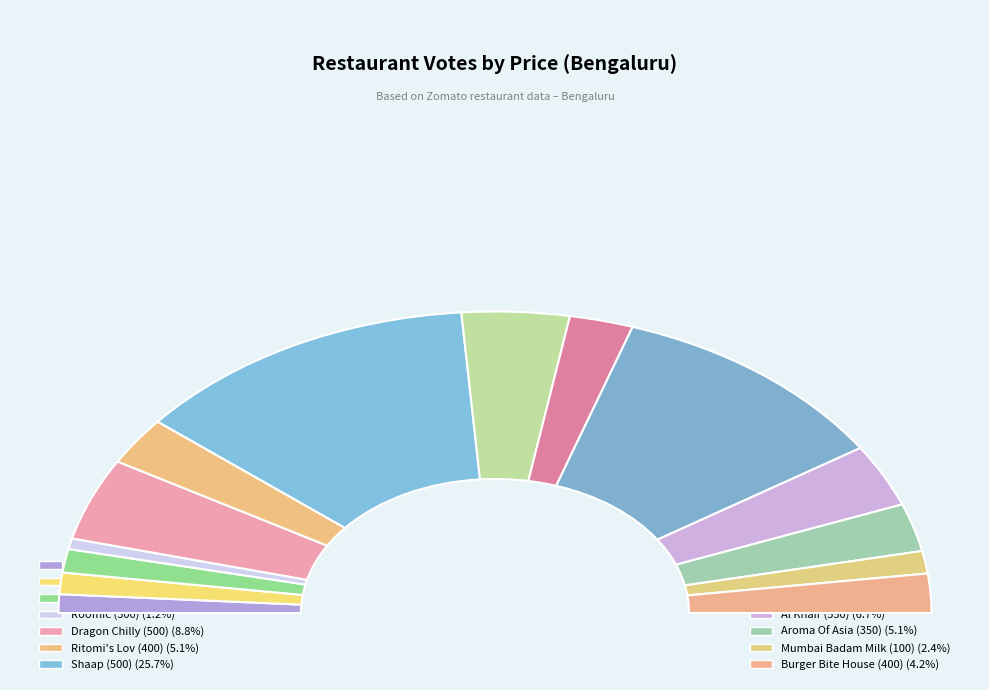

Is it true that 500 is 9% of the pie?

True